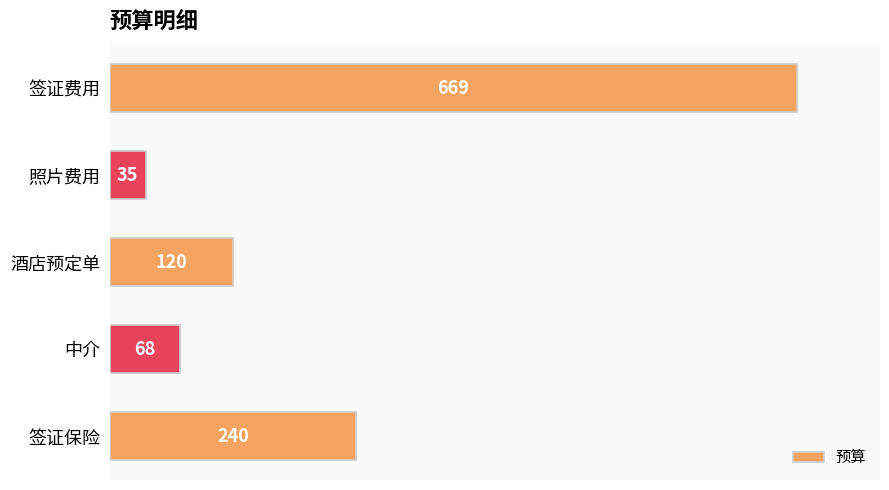

List the labels in order of value, smallest first.

照片费用, 中介, 酒店预定单, 签证保险, 签证费用